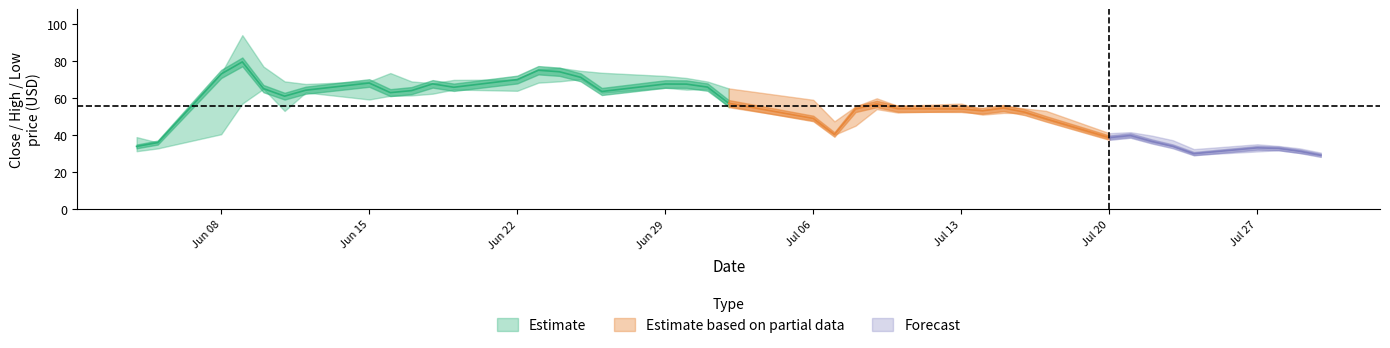

Rank the series at 14 from highest to lowest value.

high, close, low